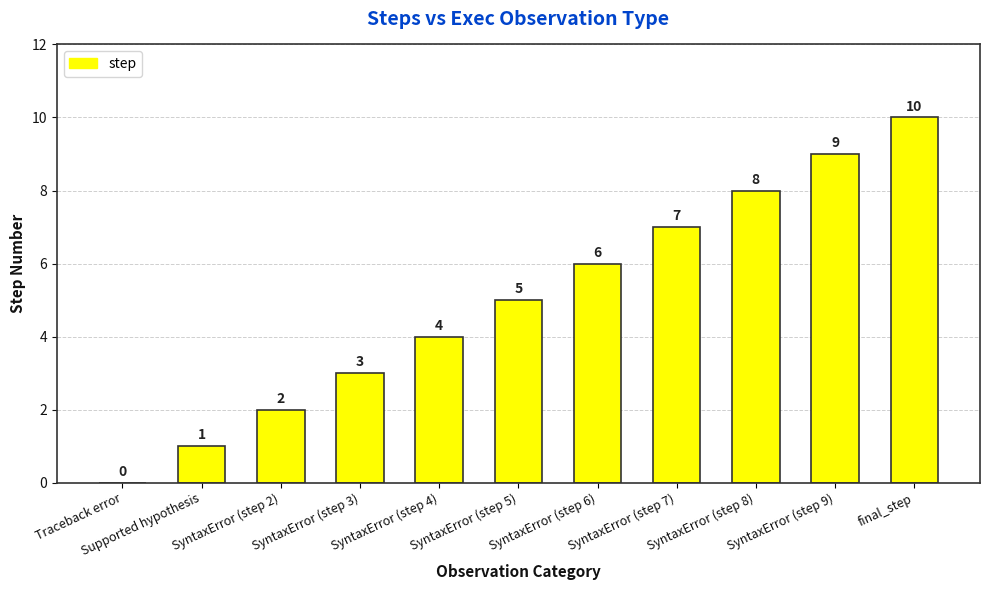

Reading right to left, list all the values displayed in this chart.

10	9	8	7	6	5	4	3	2	1	0